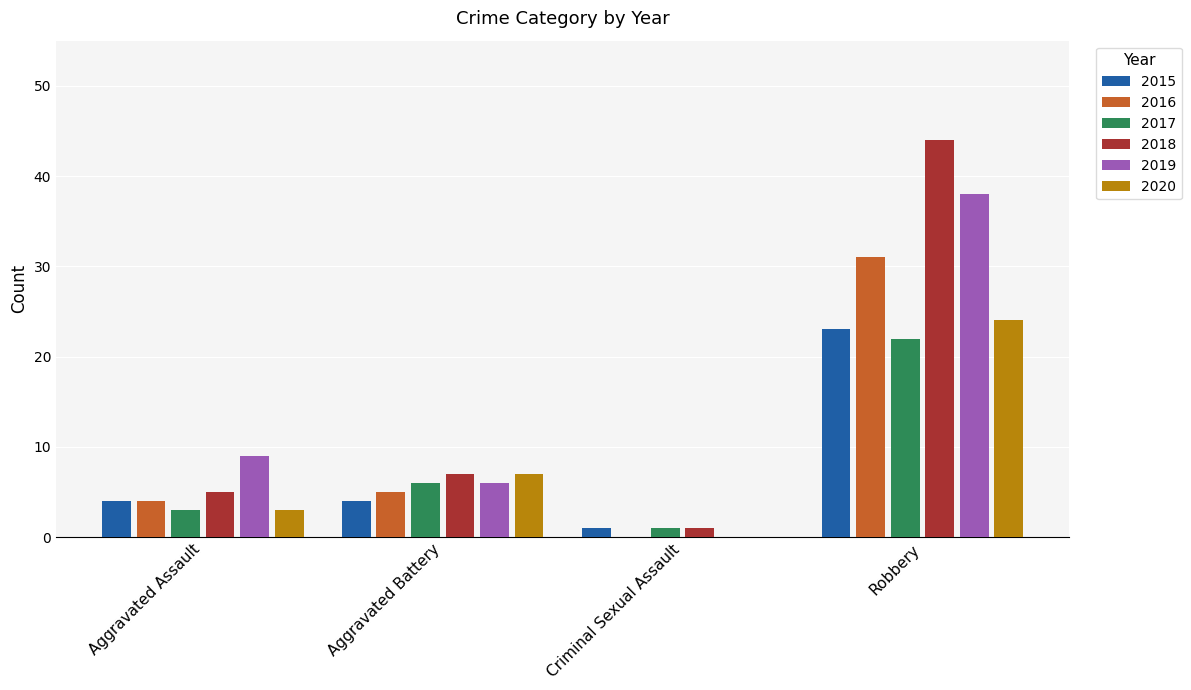

Is the value of 2020 at Criminal Sexual Assault greater than the value of 2017 at Aggravated Assault?

No